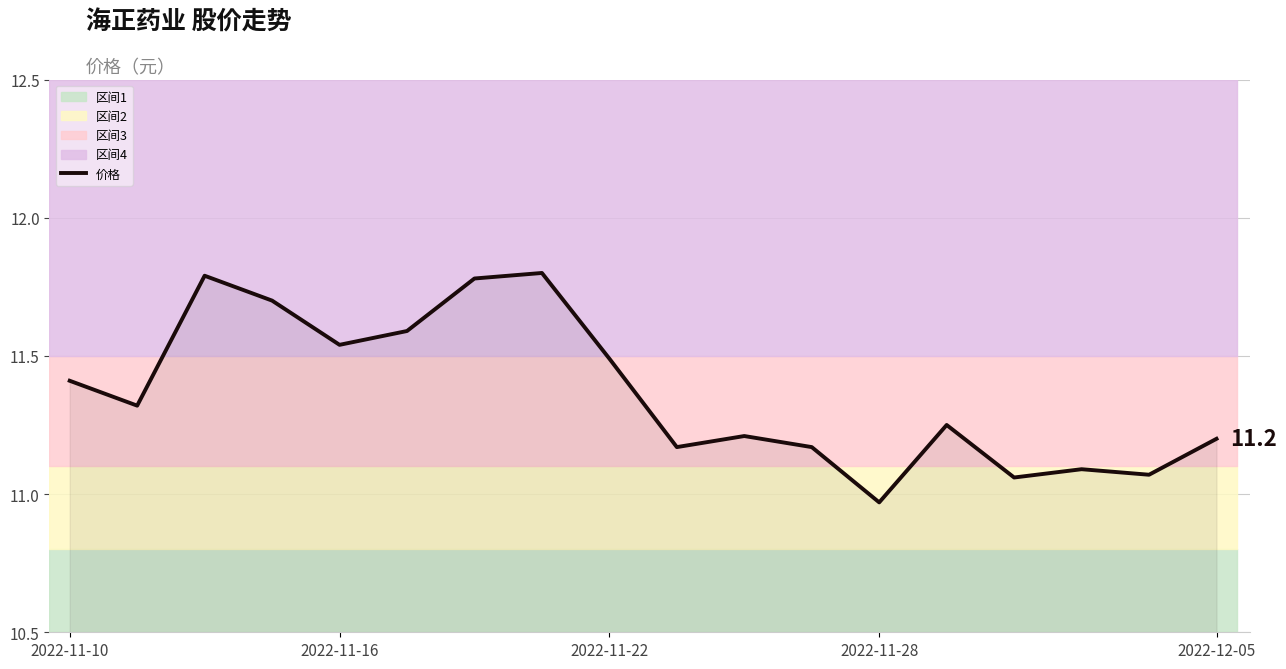

Between 2022-12-05 and 14, which is larger?

2022-12-05